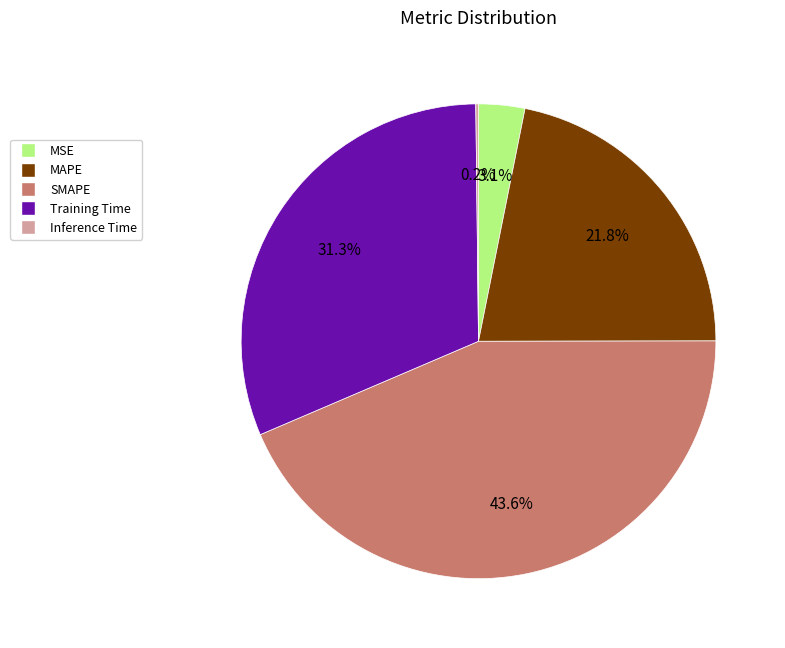

True or false: MAPE accounts for 29% of the total.

False